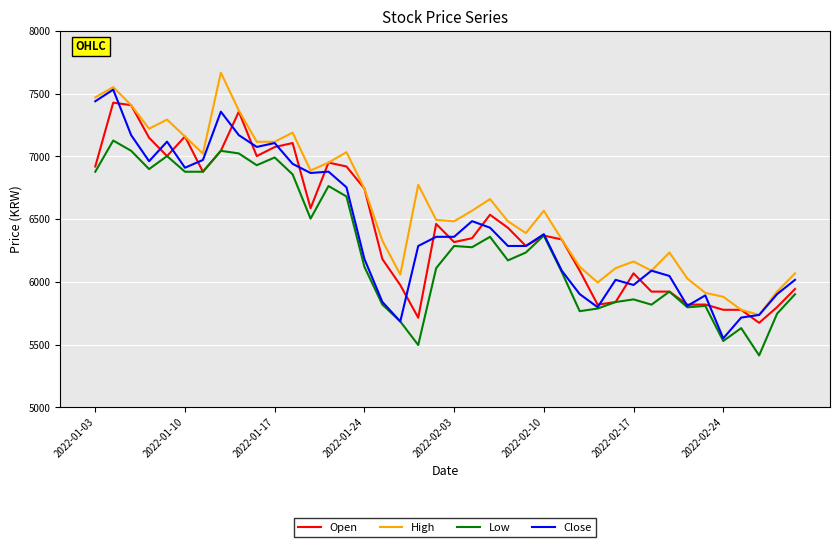

At how many categories does at least one series exceed 7426?

3